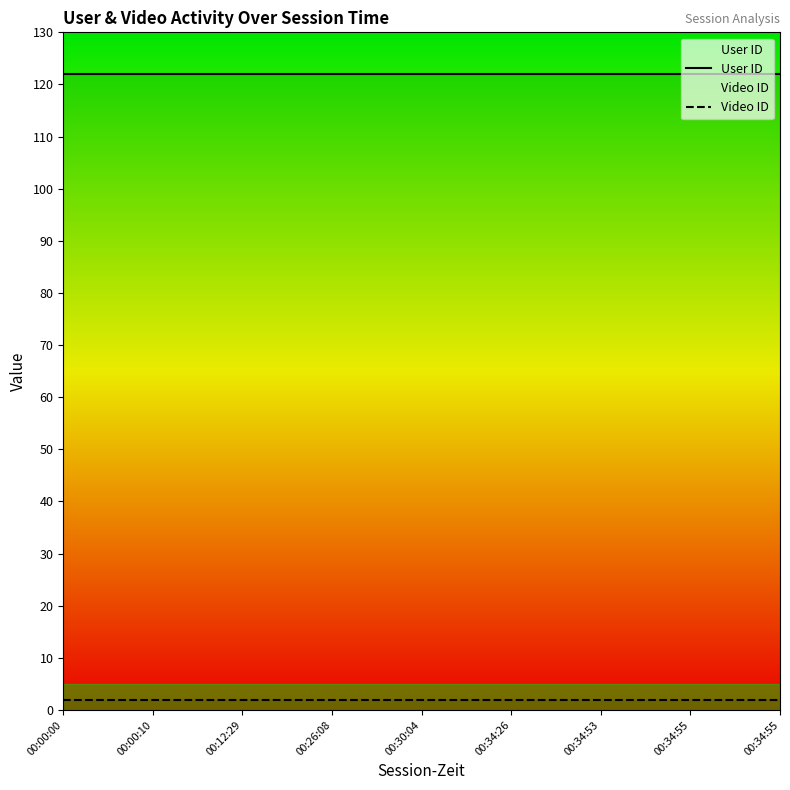

List the series in order of their peak value, lowest first.

Video ID, User ID